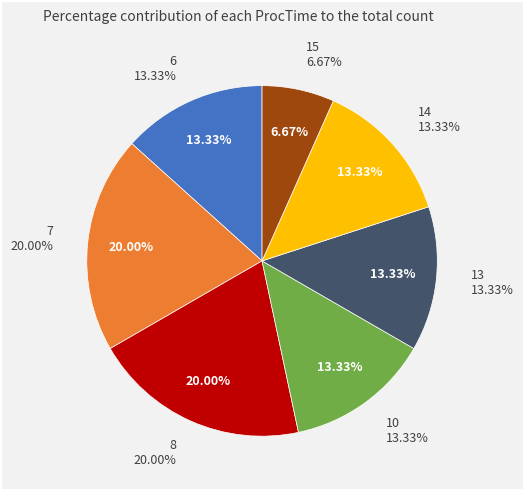

To the nearest percent, what is the average slice percentage?

14%